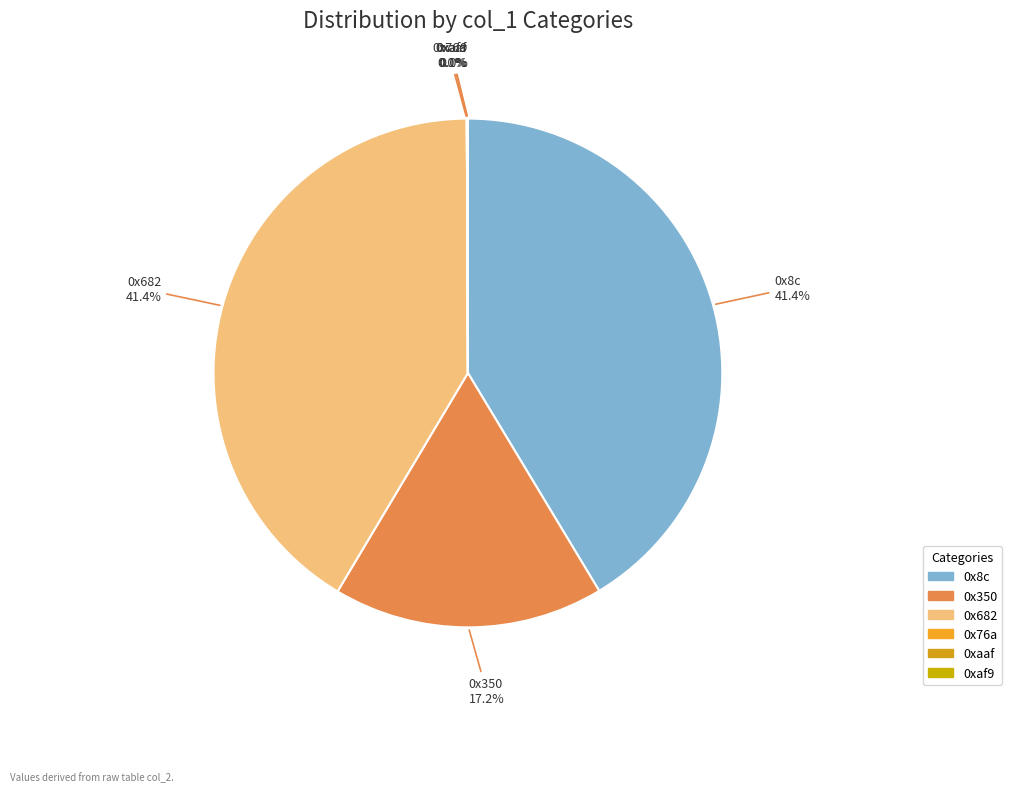

Combined, do 0x350 and 0x8c account for over 50%?

Yes